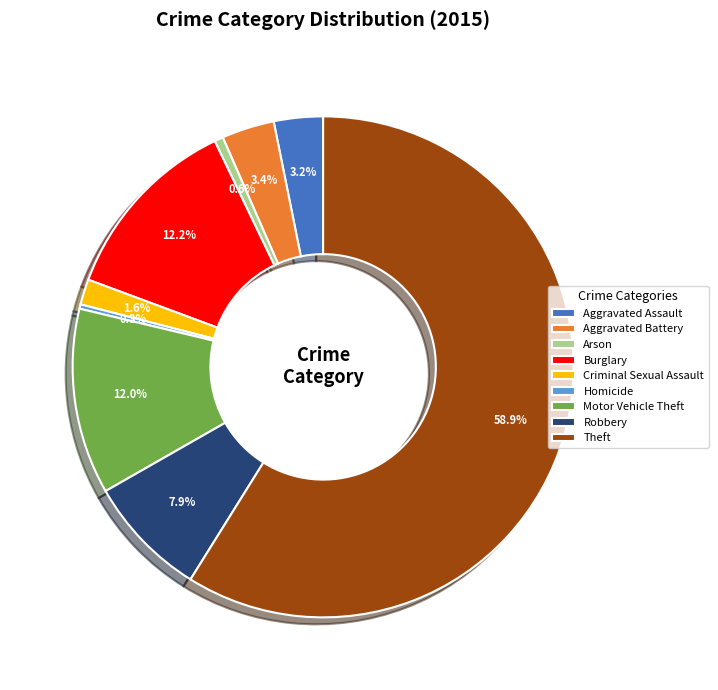

To the nearest percent, what is the average slice percentage?

11%